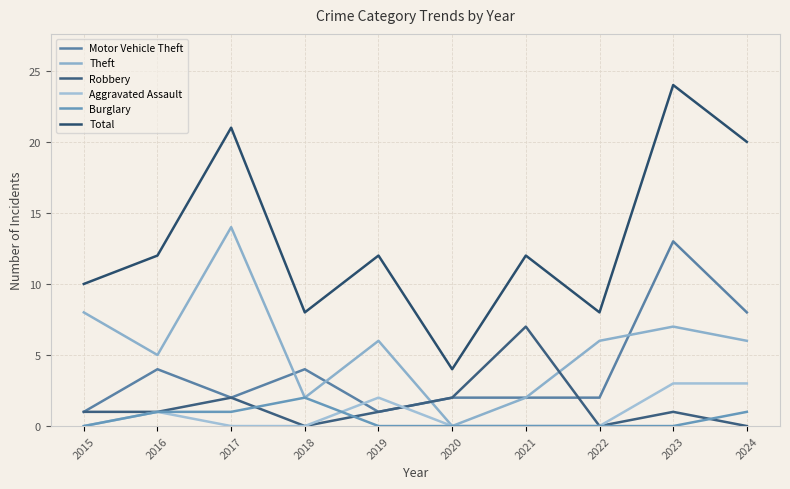

How many lines are shown in the chart?

6